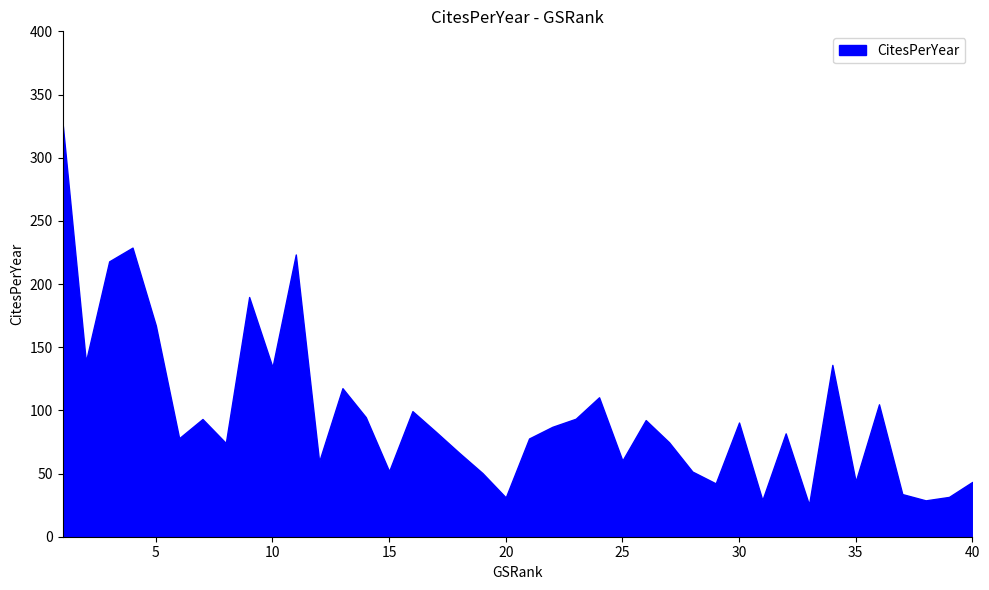

Rank the categories by value from lowest to highest.

33, 38, 31, 20, 39, 37, 29, 40, 35, 19, 28, 15, 12, 25, 18, 8, 27, 21, 6, 32, 17, 22, 30, 26, 7, 23, 14, 16, 36, 24, 13, 10, 34, 2, 5, 9, 3, 11, 4, 1